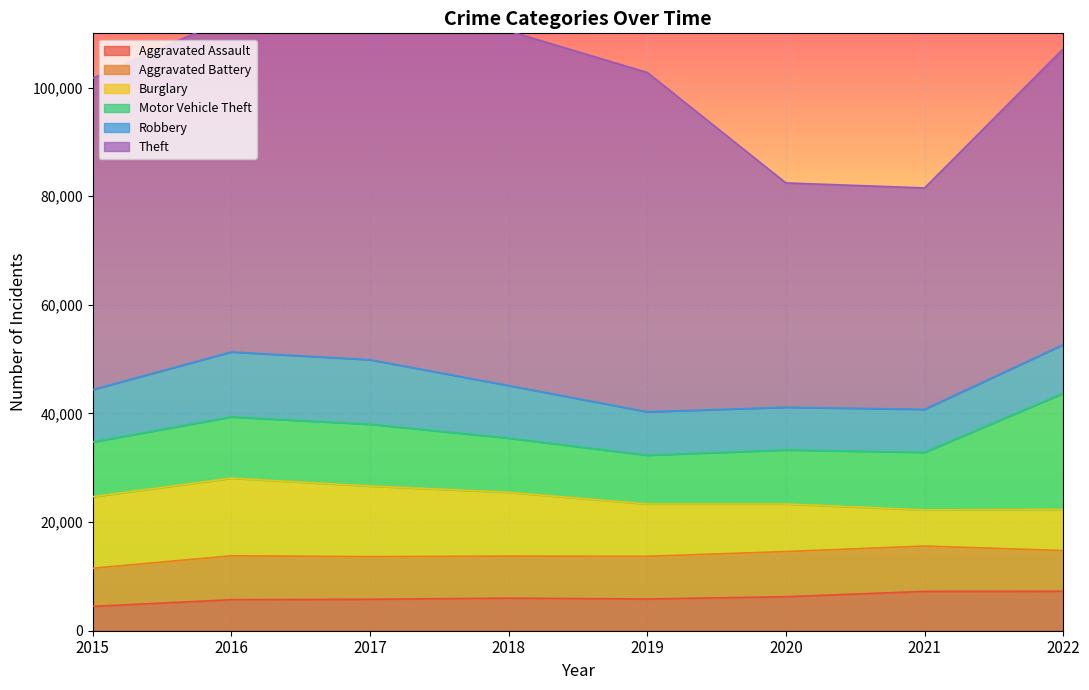

What is the sum of the Aggravated Battery values at 2018 and 2021?

16080